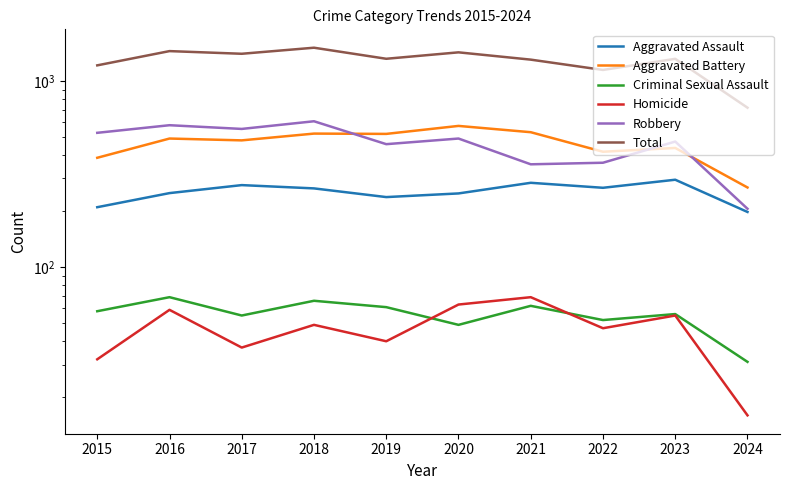

Reading left to right, extract all data points from this chart.

Aggravated Assault: 2015=210	2016=250	2017=276	2018=265	2019=238	2020=249	2021=284	2022=267	2023=295	2024=198
Aggravated Battery: 2015=387	2016=491	2017=480	2018=522	2019=520	2020=574	2021=531	2022=417	2023=437	2024=268
Criminal Sexual Assault: 2015=58	2016=69	2017=55	2018=66	2019=61	2020=49	2021=62	2022=52	2023=56	2024=31
Homicide: 2015=32	2016=59	2017=37	2018=49	2019=40	2020=63	2021=69	2022=47	2023=55	2024=16
Robbery: 2015=527	2016=579	2017=553	2018=608	2019=458	2020=491	2021=357	2022=364	2023=473	2024=206
Total: 2015=1214	2016=1448	2017=1401	2018=1510	2019=1317	2020=1426	2021=1303	2022=1147	2023=1316	2024=719